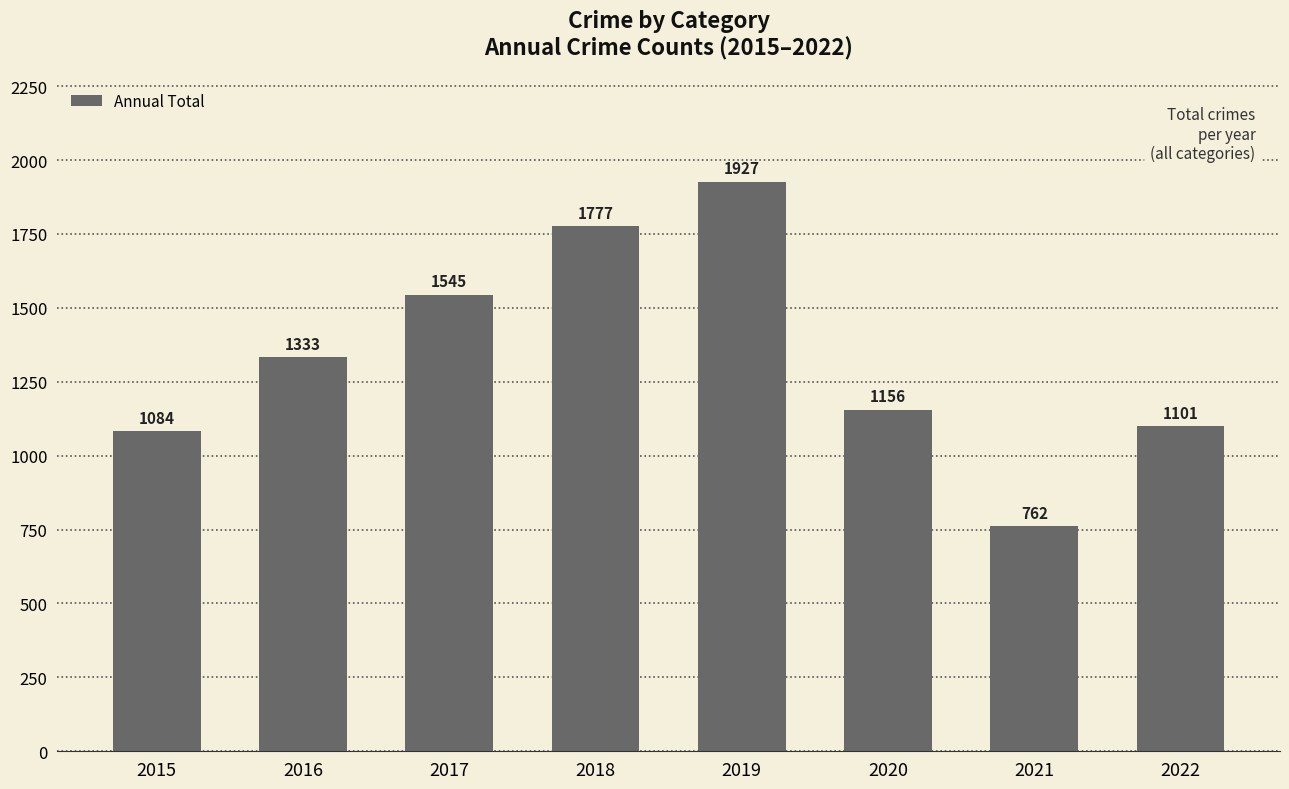

Is it true that the value at 2019 is 863?

False